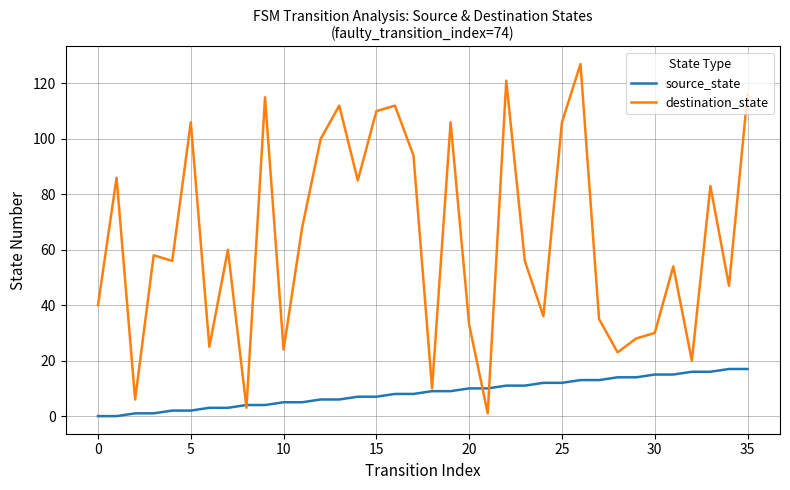

Which series has the largest total across all categories?

destination_state